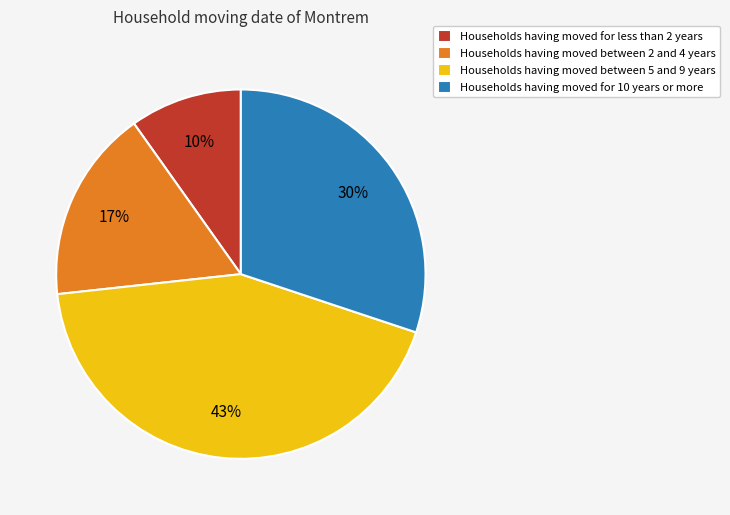

Which slice is the smallest?

Households having moved for less than 2 years